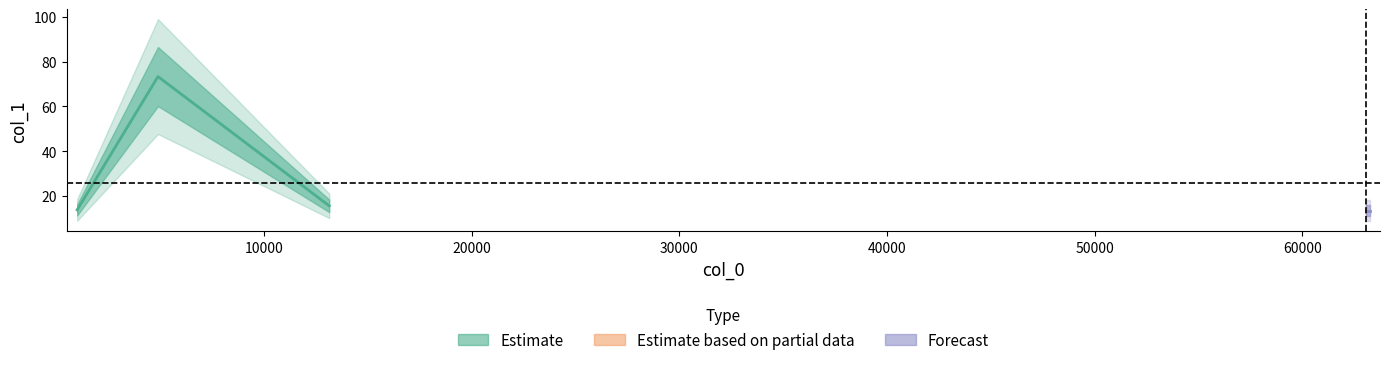

What is the minimum value shown in the chart?

13.5